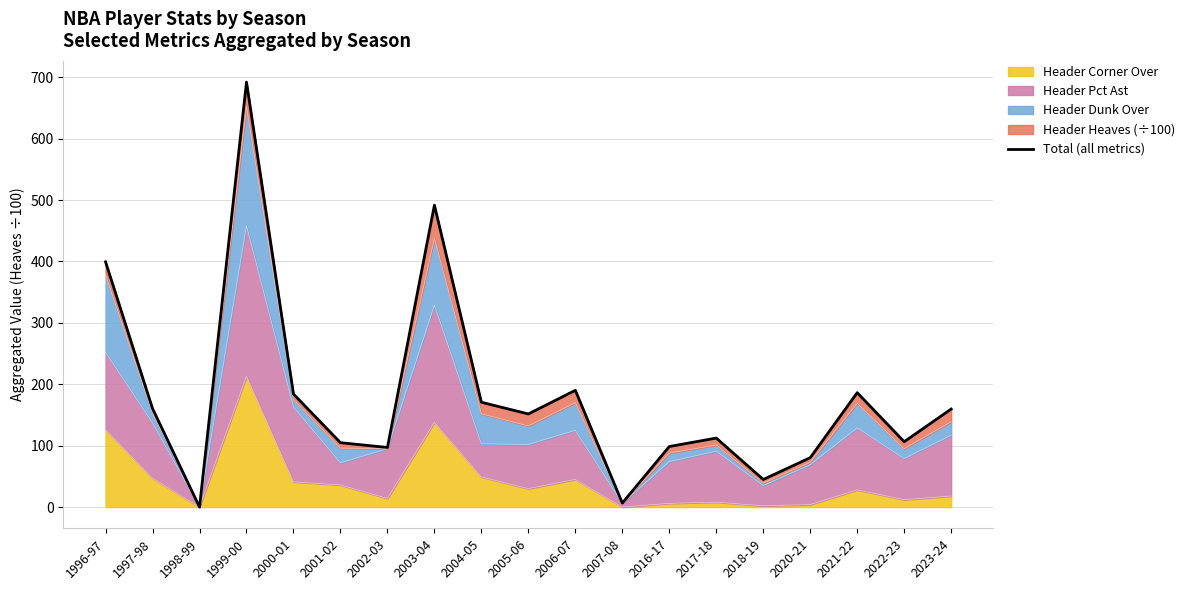

What position from the left is 2006-07?

11